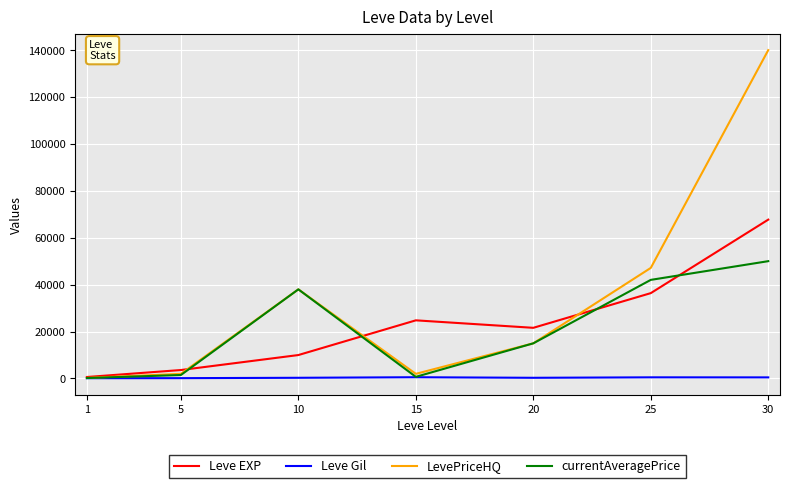

Which series has the widest spread of values?

LevePriceHQ